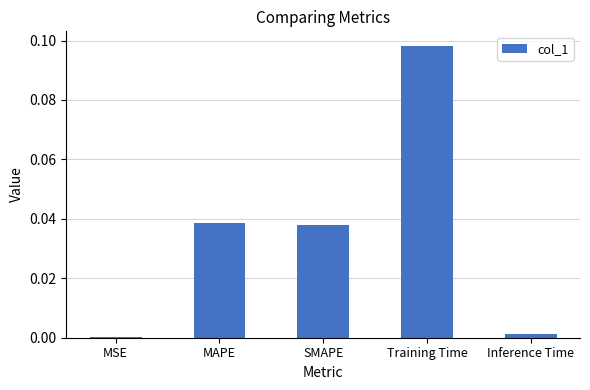

How many bars are there in total?

5